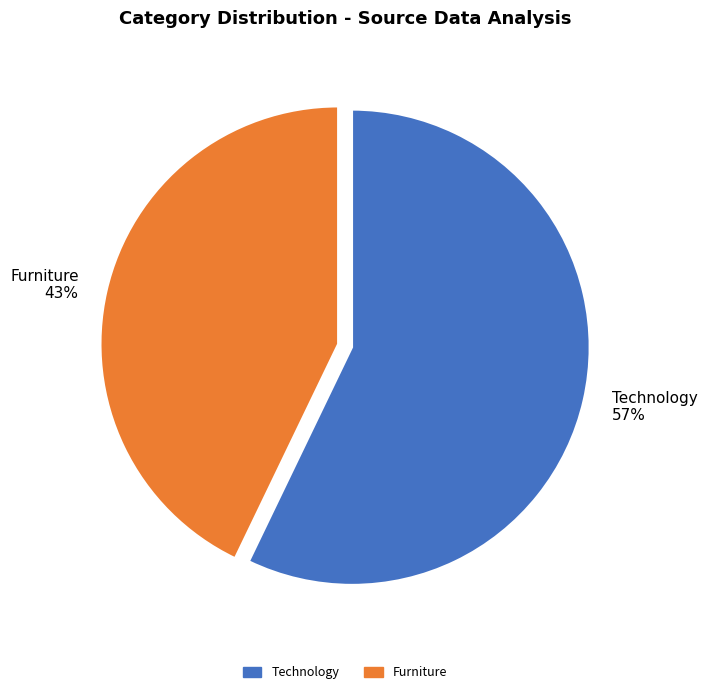

Is Technology the majority of the pie?

Yes